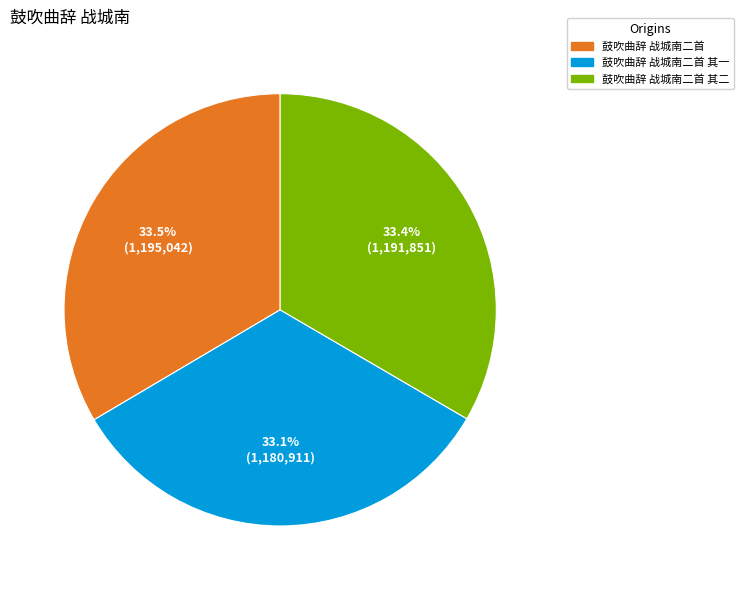

Is there a majority slice in this chart?

No